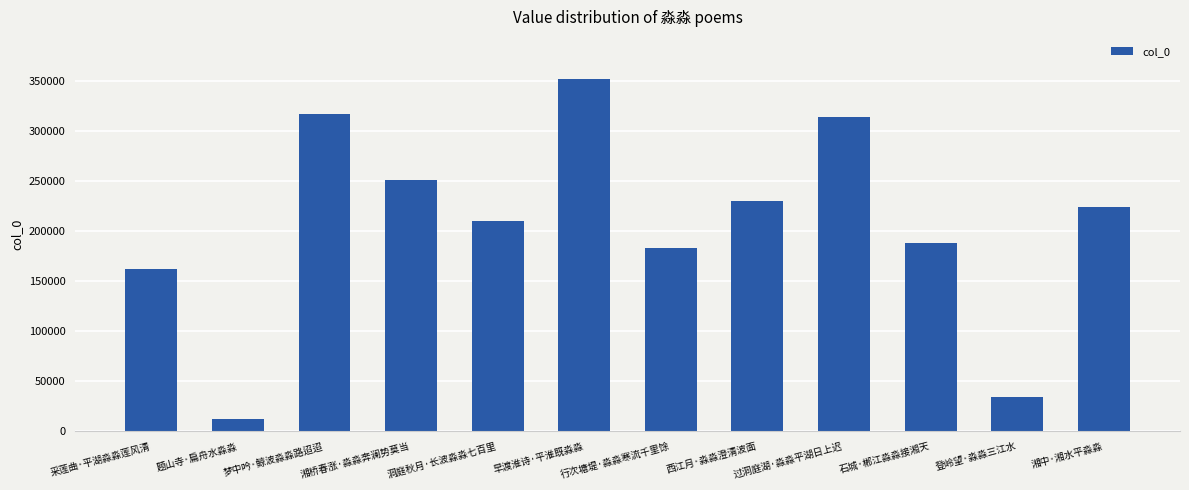

What is the label of the 4th bar from the left?

湘桥春涨·淼淼奔澜势莫当